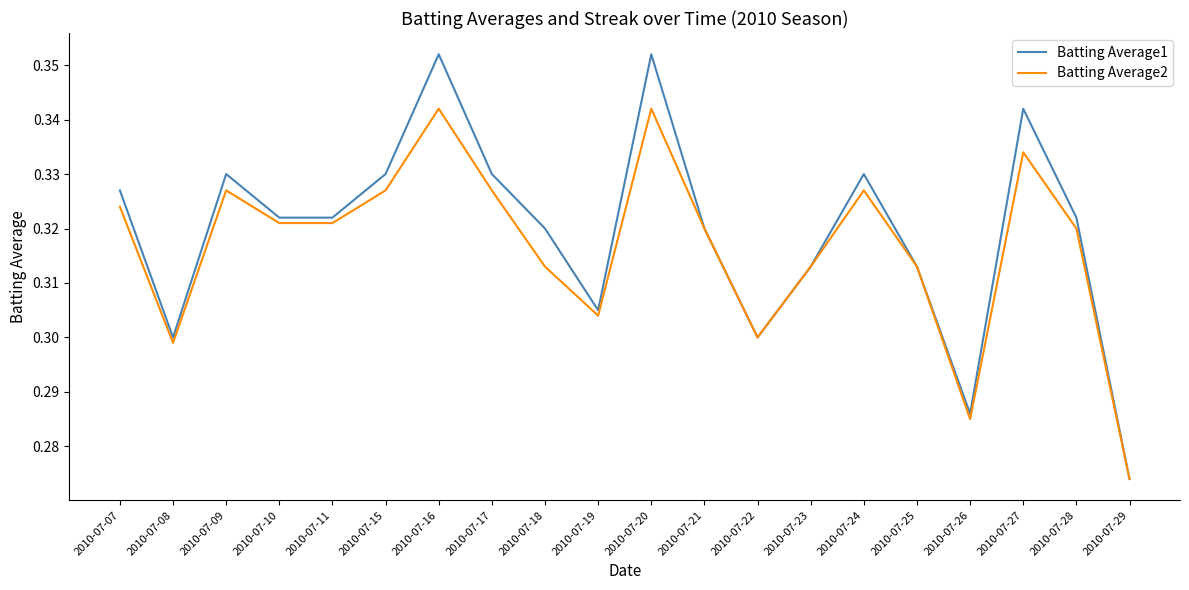

True or false: Batting Average1 has a value of 0.5 at 2010-07-07.

False